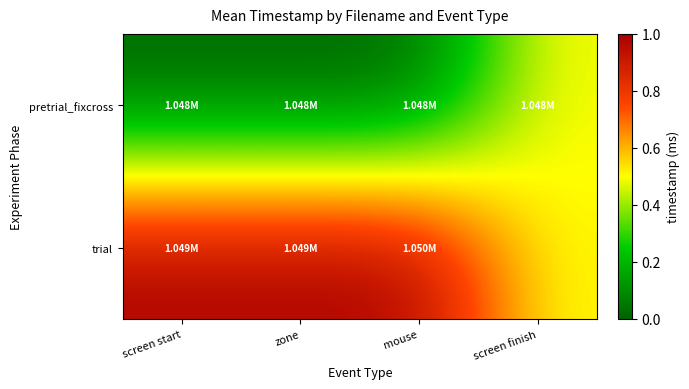

How many categories are shown in the chart?

4